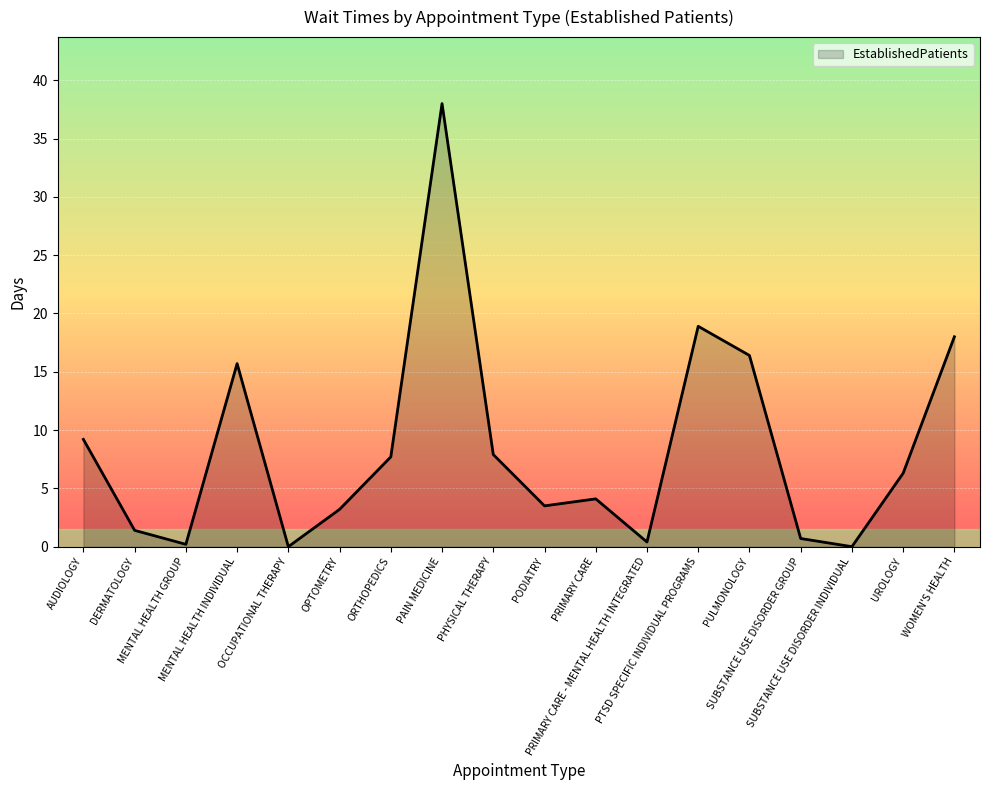

Reading left to right, transcribe all the data shown in this chart.

9.2	1.4	0.2	15.7	0.0	3.2	7.7	38.0	7.9	3.5	4.1	0.4	18.9	16.4	0.7	0.0	6.3	18.0